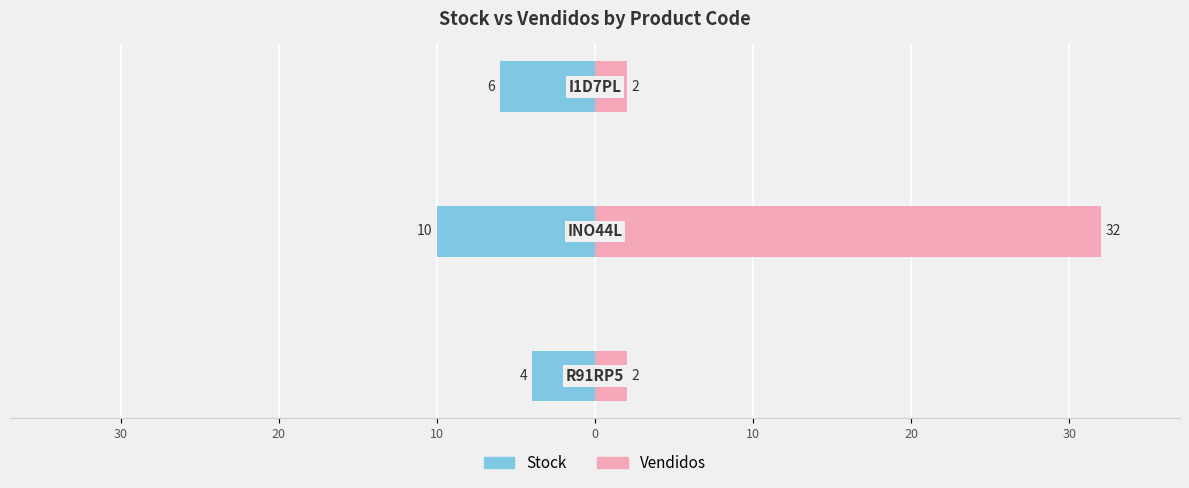

Rank the series by their maximum value, from highest to lowest.

Vendidos, Stock